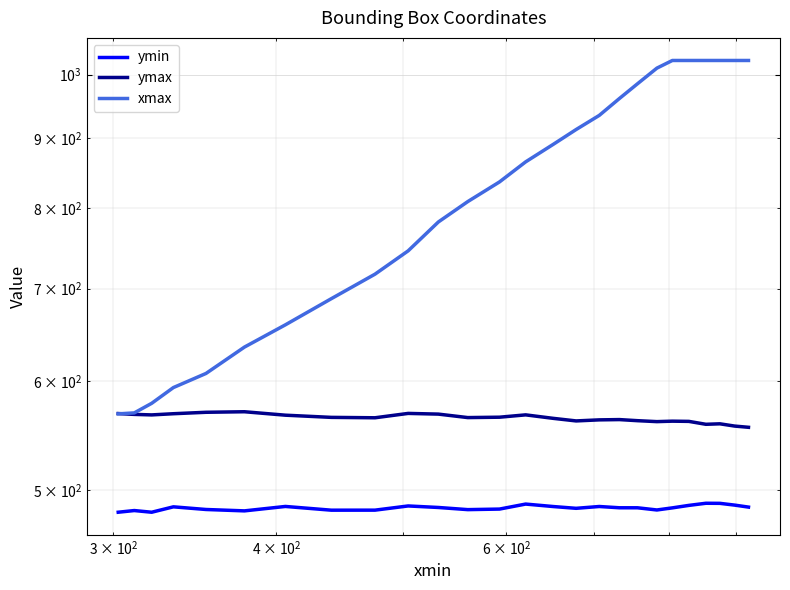

What are all the series names shown in the legend?

ymin, ymax, xmax